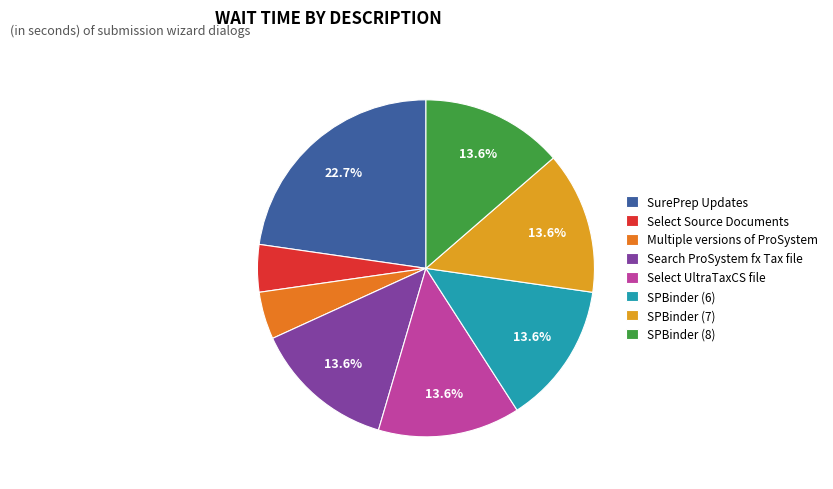

What is the total percentage of SPBinder (6) and SPBinder (7)?

27.3%